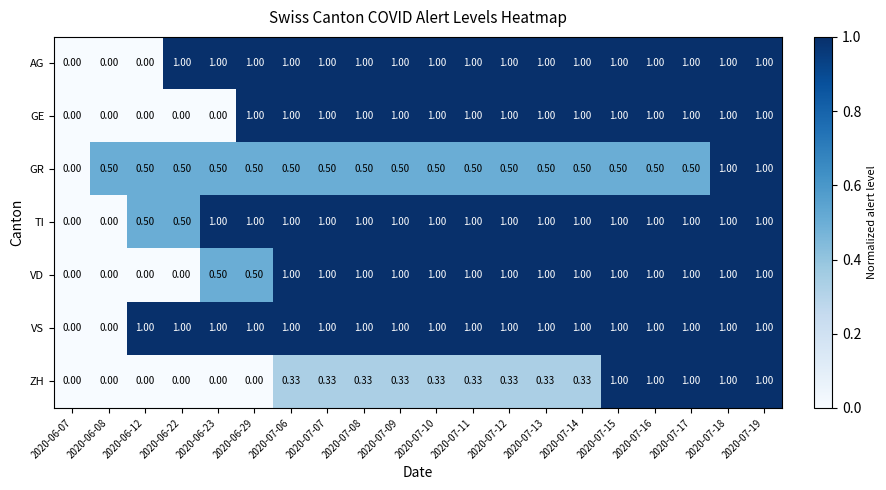

Which series has the largest total across all categories?

VS